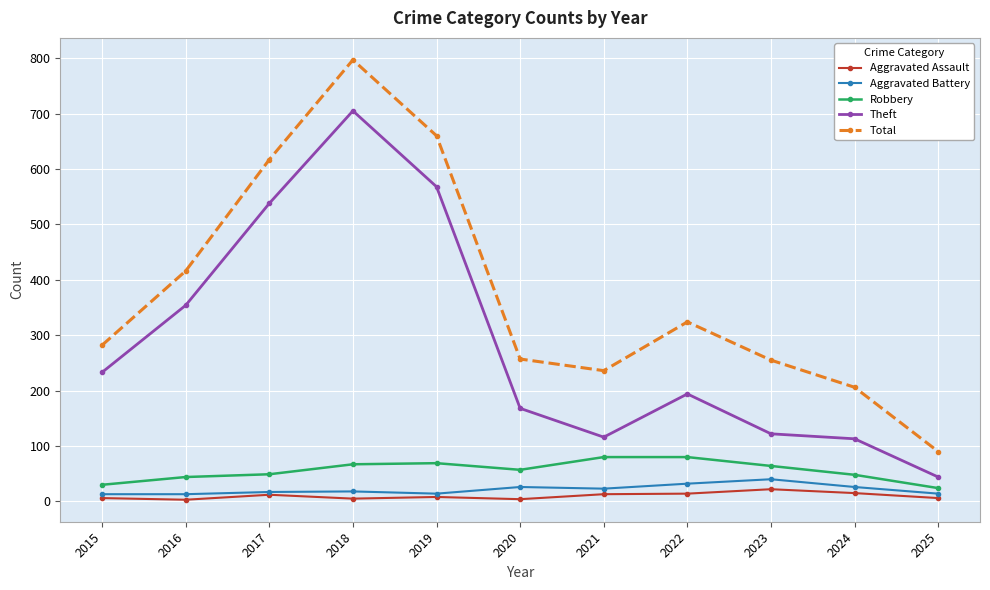

What is the minimum value shown in the chart?

3